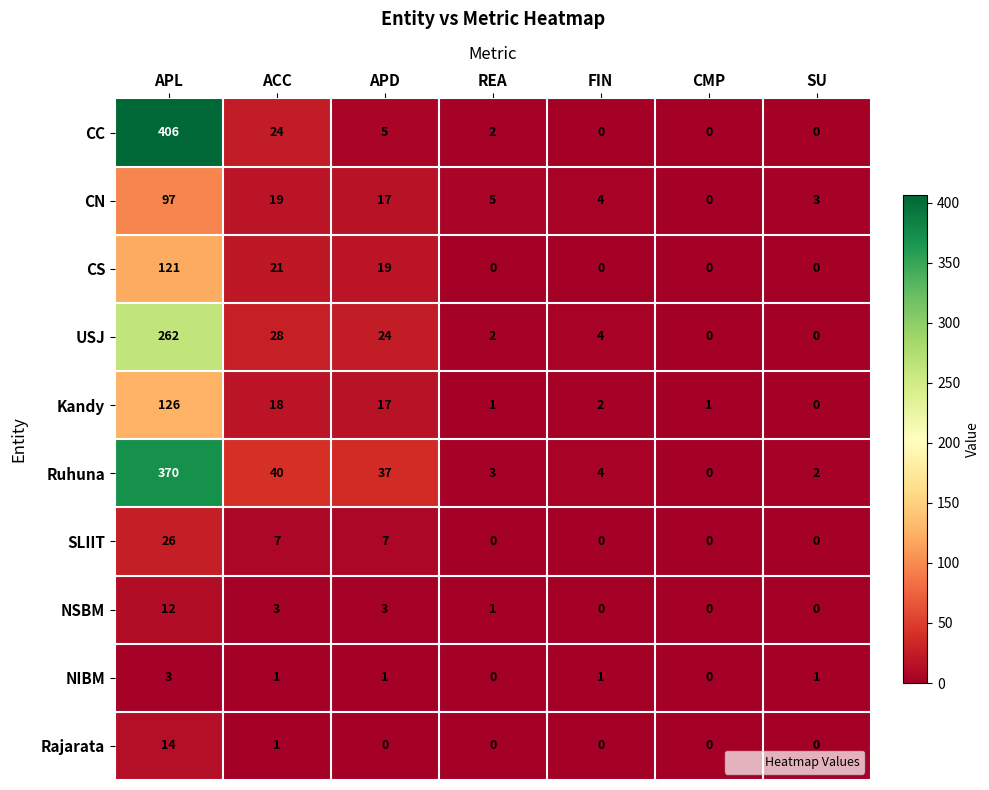

Which series has the largest range (max minus min)?

CC